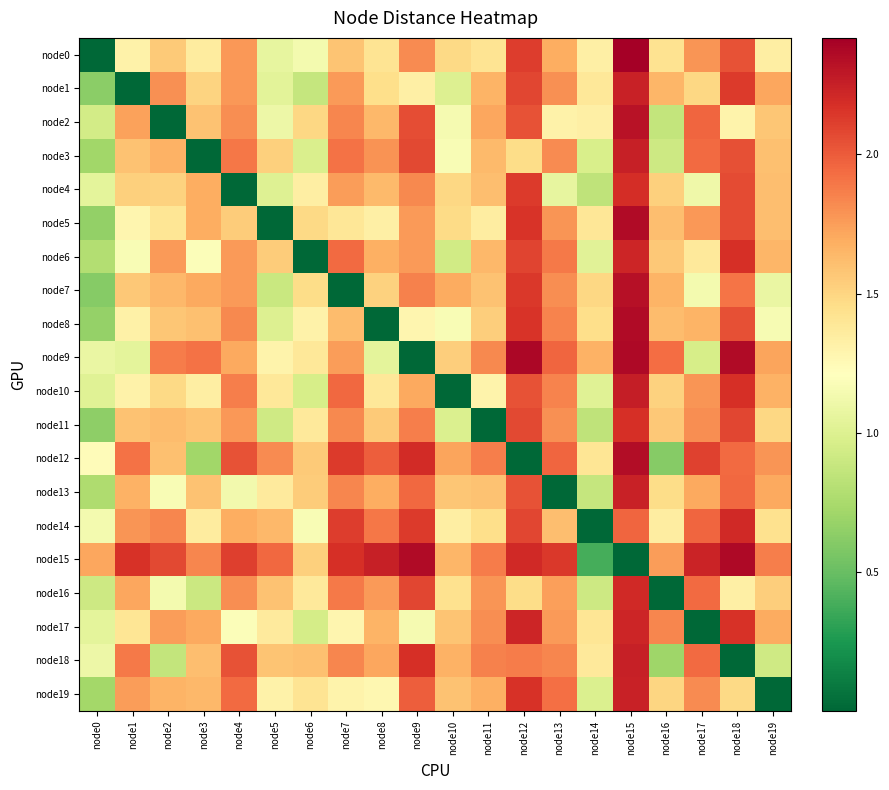

Reading left to right, list all the values displayed in this chart.

node0: node0=0.0	node1=1.3	node2=1.6	node3=1.4	node4=1.8	node5=1.1	node6=1.1	node7=1.6	node8=1.4	node9=1.8	node10=1.5	node11=1.4	node12=2.1	node13=1.7	node14=1.3	node15=2.4	node16=1.4	node17=1.8	node18=2.0	node19=1.3
node1: node0=0.6	node1=0.0	node2=1.8	node3=1.5	node4=1.8	node5=1.0	node6=0.9	node7=1.8	node8=1.5	node9=1.3	node10=1.0	node11=1.7	node12=2.1	node13=1.8	node14=1.4	node15=2.2	node16=1.7	node17=1.5	node18=2.1	node19=1.7
node2: node0=0.9	node1=1.7	node2=0.0	node3=1.6	node4=1.8	node5=1.1	node6=1.5	node7=1.8	node8=1.6	node9=2.1	node10=1.1	node11=1.7	node12=2.0	node13=1.3	node14=1.3	node15=2.3	node16=0.9	node17=2.0	node18=1.3	node19=1.6
node3: node0=0.7	node1=1.6	node2=1.7	node3=0.0	node4=1.9	node5=1.5	node6=1.0	node7=1.9	node8=1.8	node9=2.1	node10=1.2	node11=1.6	node12=1.5	node13=1.8	node14=1.0	node15=2.3	node16=0.9	node17=1.9	node18=2.0	node19=1.6
node4: node0=1.0	node1=1.5	node2=1.5	node3=1.7	node4=0.0	node5=1.0	node6=1.3	node7=1.7	node8=1.6	node9=1.8	node10=1.5	node11=1.6	node12=2.1	node13=1.1	node14=0.9	node15=2.2	node16=1.5	node17=1.1	node18=2.1	node19=1.6
node5: node0=0.7	node1=1.3	node2=1.4	node3=1.7	node4=1.5	node5=0.0	node6=1.5	node7=1.4	node8=1.3	node9=1.8	node10=1.5	node11=1.3	node12=2.2	node13=1.8	node14=1.4	node15=2.4	node16=1.6	node17=1.8	node18=2.1	node19=1.6
node6: node0=0.8	node1=1.2	node2=1.8	node3=1.2	node4=1.8	node5=1.5	node6=0.0	node7=1.9	node8=1.7	node9=1.8	node10=0.9	node11=1.6	node12=2.1	node13=1.9	node14=1.0	node15=2.2	node16=1.6	node17=1.4	node18=2.2	node19=1.6
node7: node0=0.6	node1=1.6	node2=1.6	node3=1.7	node4=1.8	node5=0.9	node6=1.5	node7=0.0	node8=1.5	node9=1.9	node10=1.7	node11=1.6	node12=2.1	node13=1.8	node14=1.5	node15=2.3	node16=1.7	node17=1.1	node18=1.9	node19=1.1
node8: node0=0.7	node1=1.3	node2=1.6	node3=1.6	node4=1.8	node5=1.0	node6=1.3	node7=1.6	node8=0.0	node9=1.3	node10=1.2	node11=1.5	node12=2.2	node13=1.8	node14=1.5	node15=2.4	node16=1.6	node17=1.7	node18=2.0	node19=1.2
node9: node0=1.1	node1=1.0	node2=1.9	node3=1.9	node4=1.7	node5=1.3	node6=1.4	node7=1.8	node8=1.0	node9=0.0	node10=1.5	node11=1.8	node12=2.4	node13=2.0	node14=1.7	node15=2.4	node16=1.9	node17=1.0	node18=2.4	node19=1.7
node10: node0=1.0	node1=1.3	node2=1.5	node3=1.3	node4=1.9	node5=1.4	node6=1.0	node7=1.9	node8=1.4	node9=1.7	node10=0.0	node11=1.3	node12=2.0	node13=1.8	node14=1.0	node15=2.3	node16=1.5	node17=1.8	node18=2.2	node19=1.7
node11: node0=0.6	node1=1.6	node2=1.6	node3=1.6	node4=1.8	node5=0.9	node6=1.4	node7=1.8	node8=1.6	node9=1.9	node10=1.0	node11=0.0	node12=2.1	node13=1.8	node14=0.8	node15=2.2	node16=1.6	node17=1.8	node18=2.1	node19=1.5
node12: node0=1.2	node1=1.9	node2=1.6	node3=0.7	node4=2.0	node5=1.8	node6=1.6	node7=2.1	node8=2.0	node9=2.2	node10=1.7	node11=1.9	node12=0.0	node13=2.0	node14=1.4	node15=2.4	node16=0.6	node17=2.1	node18=1.9	node19=1.8
node13: node0=0.8	node1=1.7	node2=1.2	node3=1.6	node4=1.1	node5=1.4	node6=1.5	node7=1.8	node8=1.7	node9=1.9	node10=1.6	node11=1.6	node12=2.0	node13=0.0	node14=0.9	node15=2.2	node16=1.5	node17=1.7	node18=2.0	node19=1.7
node14: node0=1.1	node1=1.8	node2=1.8	node3=1.4	node4=1.7	node5=1.6	node6=1.2	node7=2.1	node8=1.9	node9=2.1	node10=1.3	node11=1.5	node12=2.1	node13=1.6	node14=0.0	node15=2.0	node16=1.3	node17=2.0	node18=2.2	node19=1.4
node15: node0=1.7	node1=2.2	node2=2.1	node3=1.8	node4=2.1	node5=2.0	node6=1.5	node7=2.2	node8=2.3	node9=2.4	node10=1.7	node11=1.9	node12=2.2	node13=2.1	node14=0.4	node15=0.0	node16=1.8	node17=2.2	node18=2.4	node19=1.9
node16: node0=0.9	node1=1.7	node2=1.1	node3=0.9	node4=1.8	node5=1.6	node6=1.4	node7=1.9	node8=1.8	node9=2.1	node10=1.4	node11=1.8	node12=1.5	node13=1.7	node14=0.9	node15=2.2	node16=0.0	node17=1.9	node18=1.3	node19=1.5
node17: node0=1.0	node1=1.4	node2=1.7	node3=1.7	node4=1.2	node5=1.4	node6=1.0	node7=1.3	node8=1.7	node9=1.2	node10=1.6	node11=1.8	node12=2.2	node13=1.8	node14=1.4	node15=2.2	node16=1.8	node17=0.0	node18=2.2	node19=1.7
node18: node0=1.1	node1=1.9	node2=0.9	node3=1.6	node4=2.0	node5=1.6	node6=1.6	node7=1.8	node8=1.7	node9=2.2	node10=1.7	node11=1.9	node12=1.9	node13=1.8	node14=1.4	node15=2.2	node16=0.7	node17=1.9	node18=0.0	node19=0.9
node19: node0=0.7	node1=1.8	node2=1.7	node3=1.6	node4=1.9	node5=1.3	node6=1.4	node7=1.3	node8=1.3	node9=2.0	node10=1.6	node11=1.7	node12=2.2	node13=1.9	node14=1.0	node15=2.2	node16=1.5	node17=1.8	node18=1.5	node19=0.0